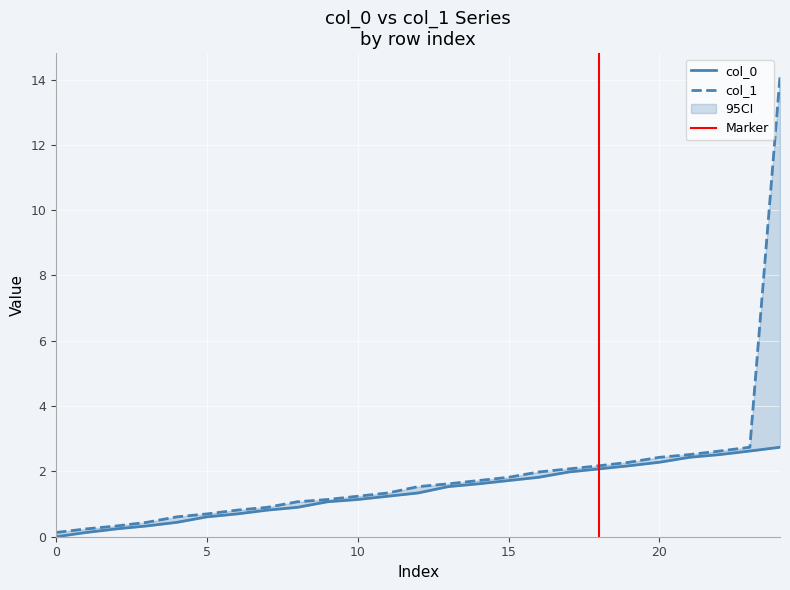

True or false: col_1 and col_0 intersect in this chart.

False